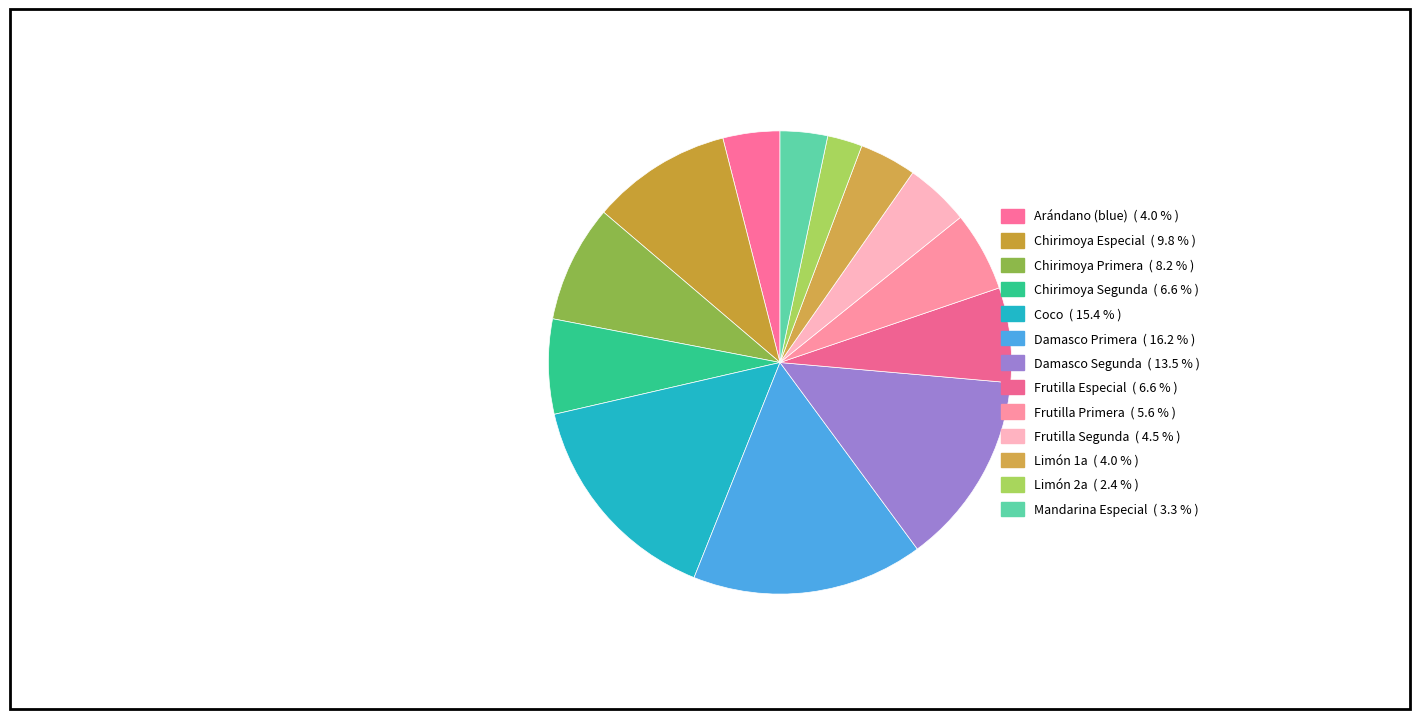

Count the number of slices in the pie.

13